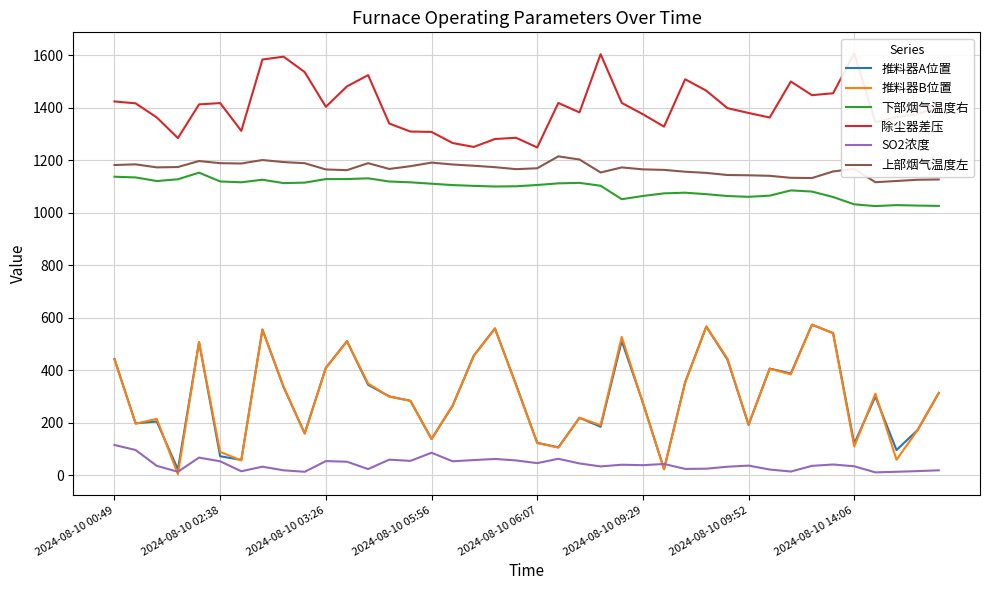

What is the difference between the maximum and minimum values in the 推料器A位置 series?

551.4